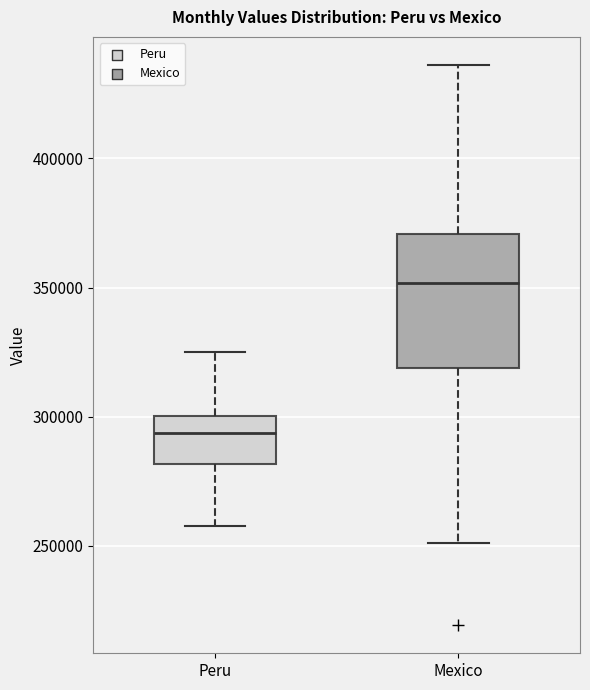

Which box has the highest median line?

Mexico